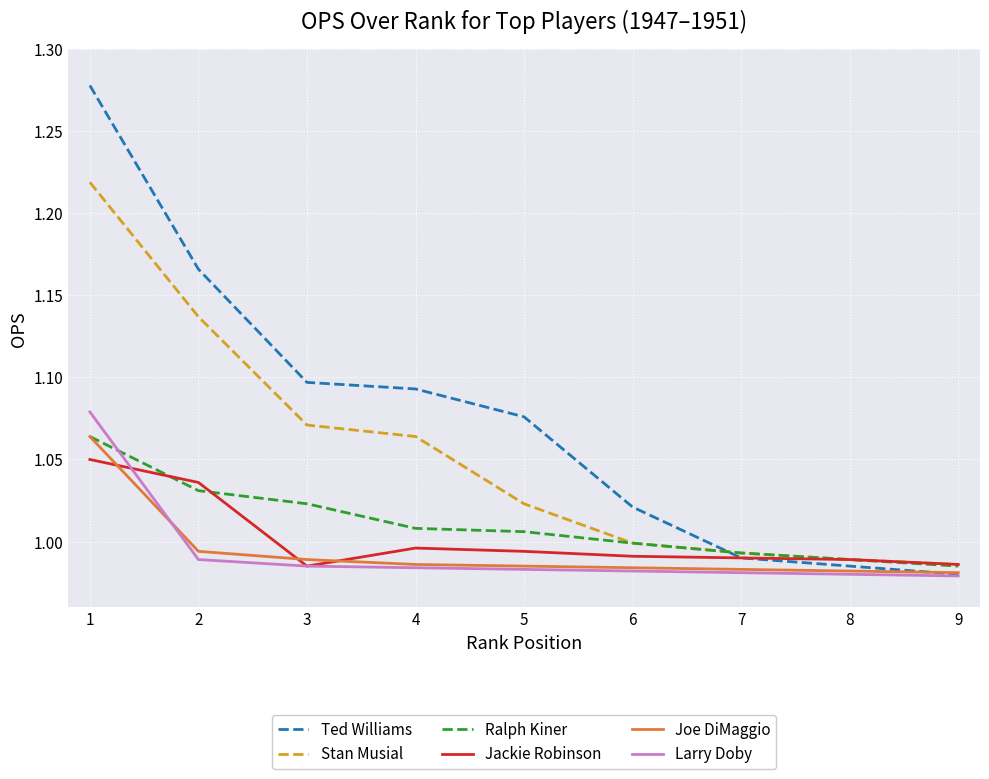

Is it true that Ted Williams equals 0.6 at 6?

False